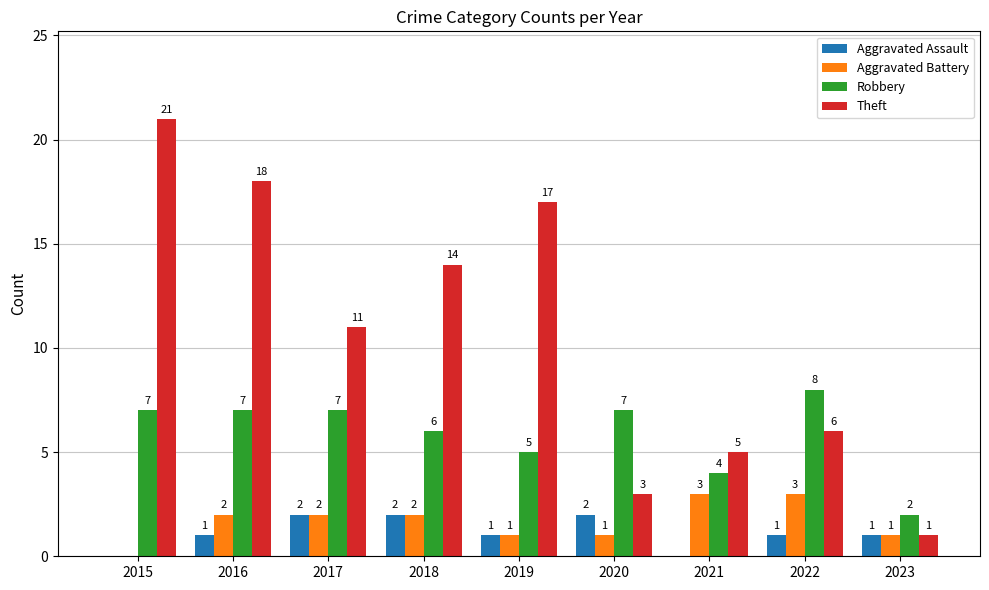

How many distinct data groups are displayed?

4